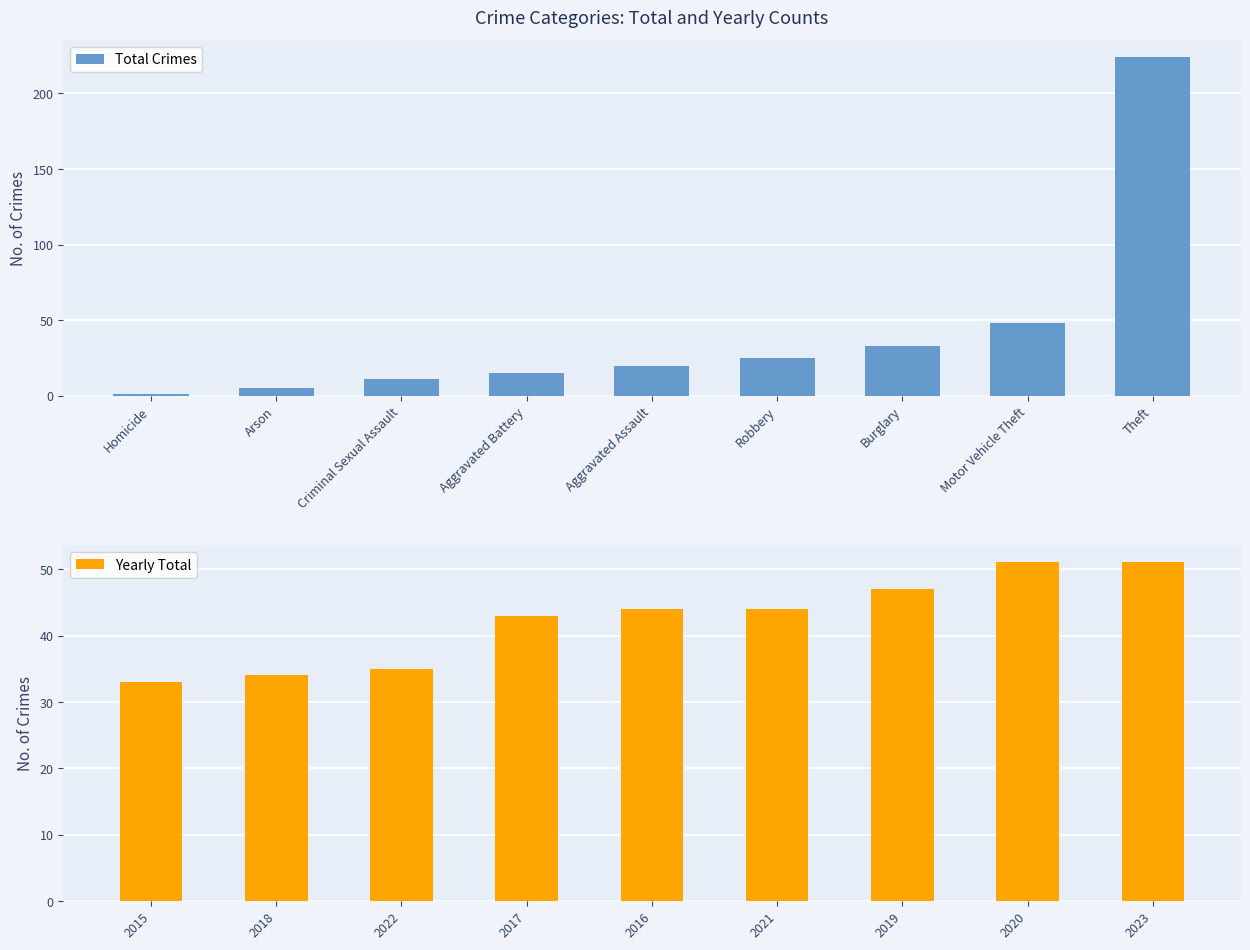

The value of Yearly Total at 2018 is 34. True or false?

True